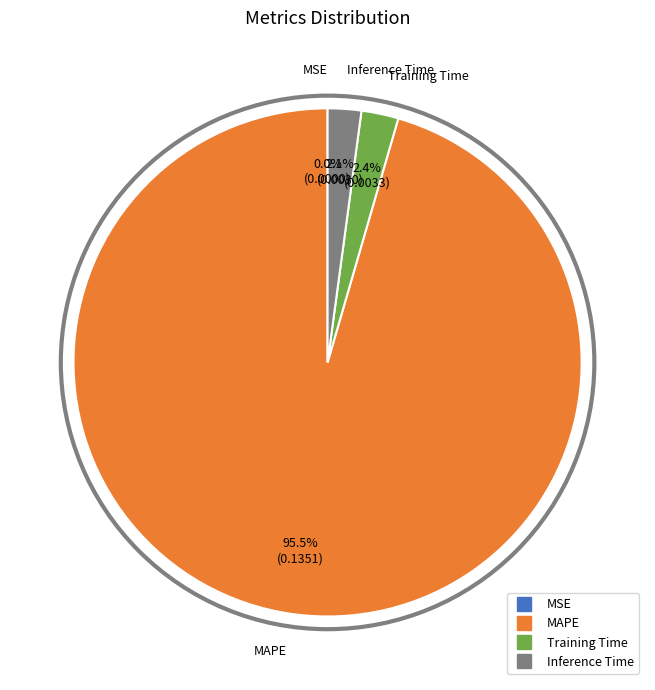

What percentage is NOT represented by MAPE?

4.5%